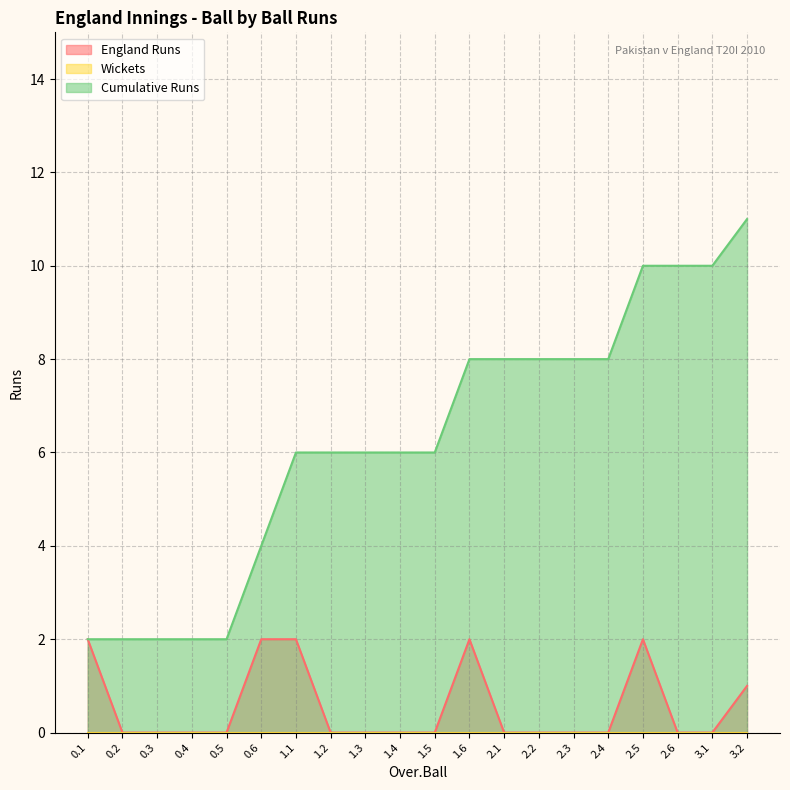

What position from the left is 0.5?

5